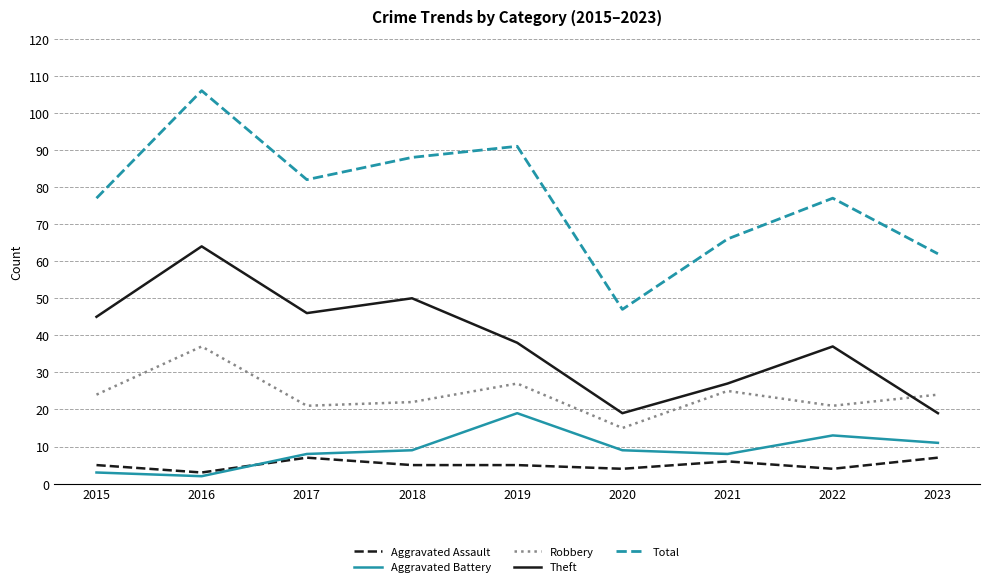

True or false: Total has a value of 66 at 2021.

True